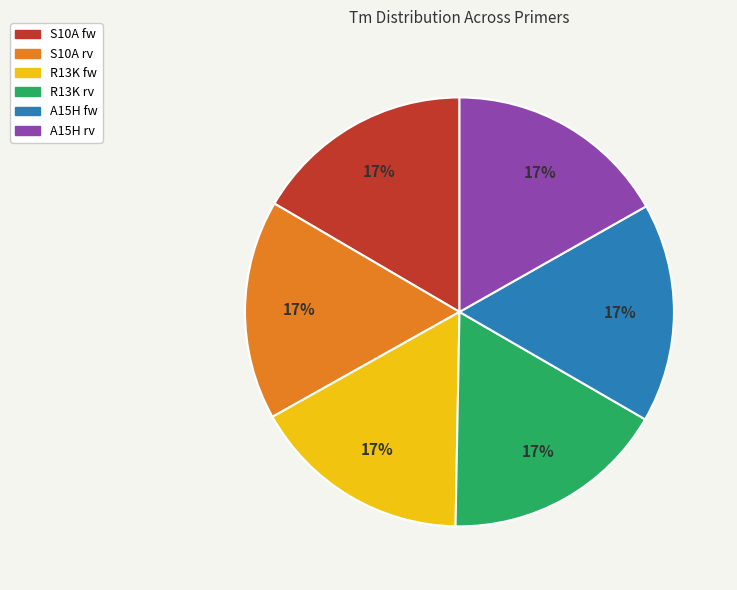

True or false: A15H rv accounts for 8% of the total.

False